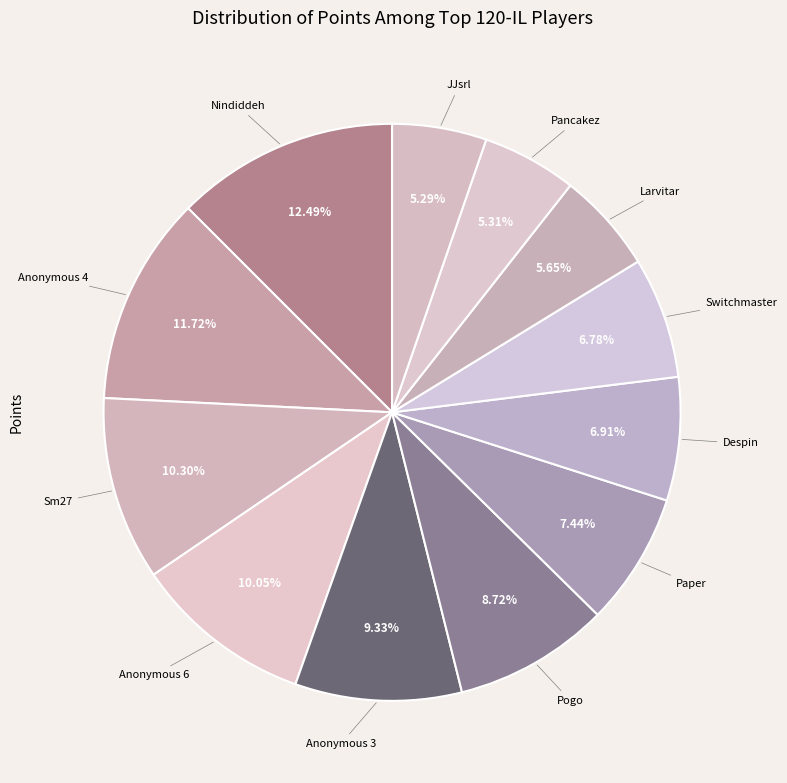

How many segments does this pie chart have?

12